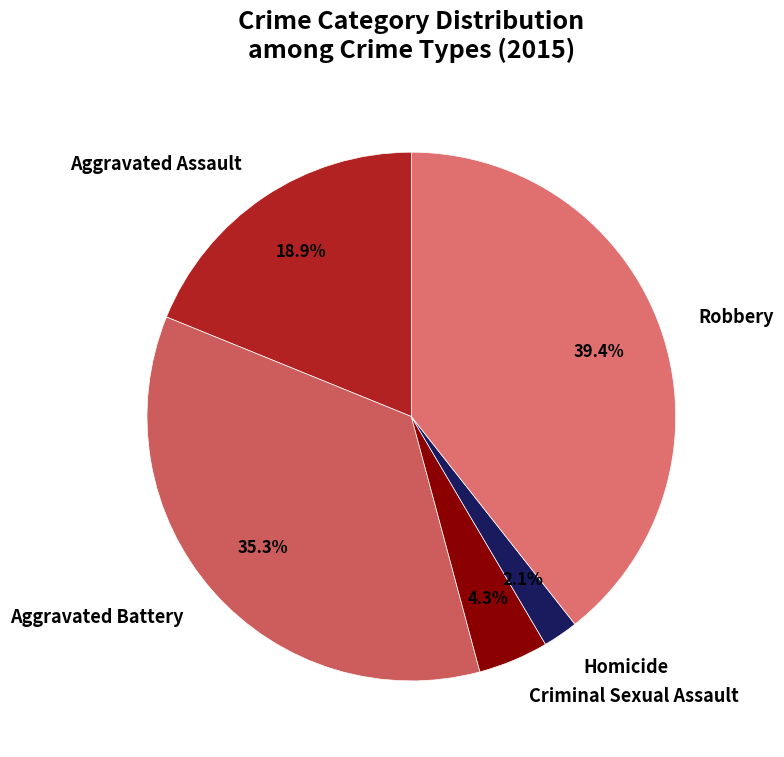

How many segments does this pie chart have?

5